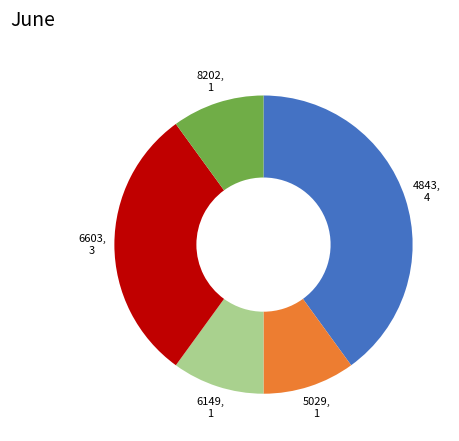

Does 6603 represent more than half of the total?

No